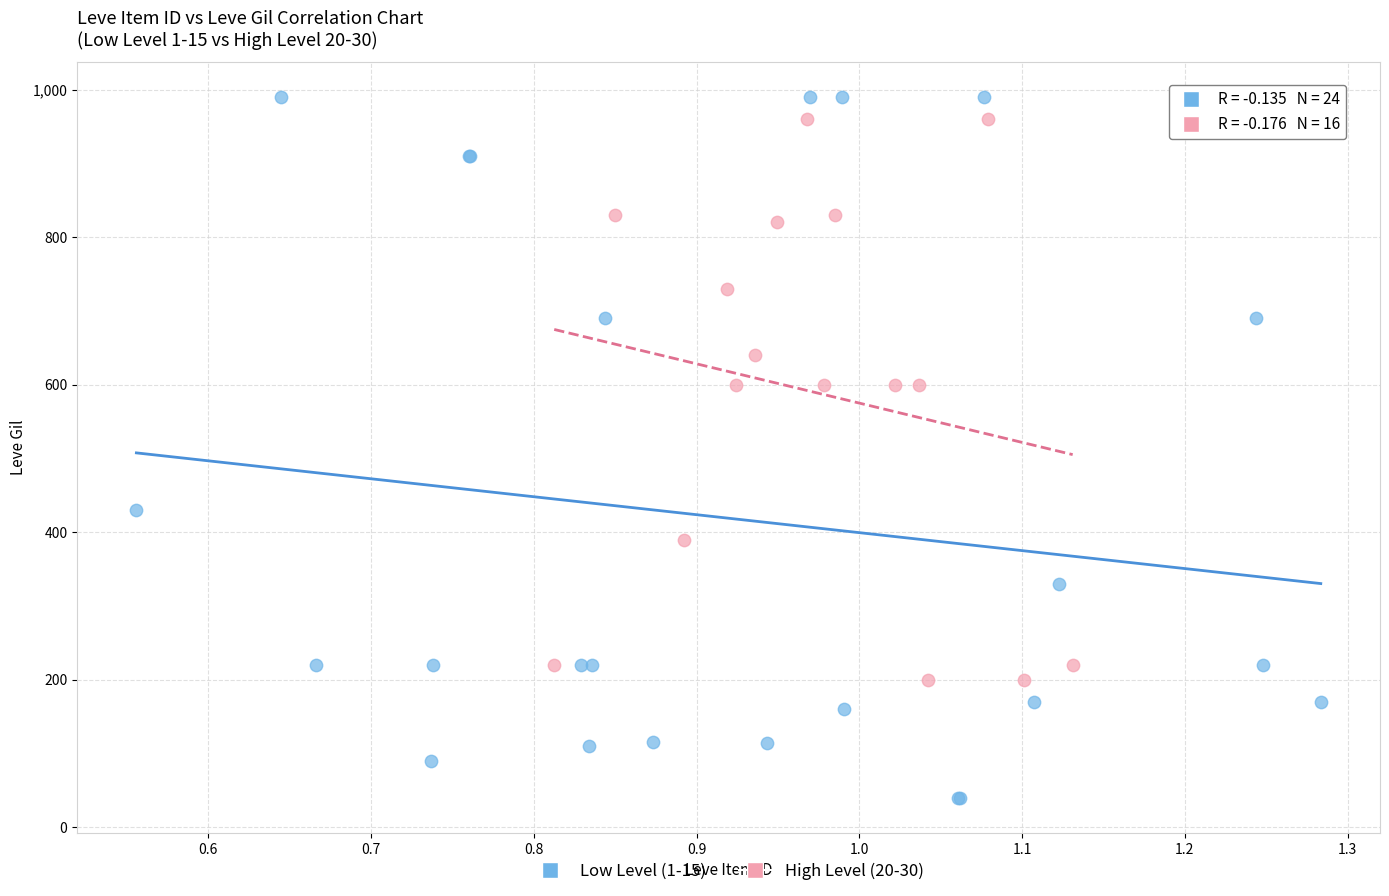

Which series has the widest spread of Y values?

Low Level (1-15)